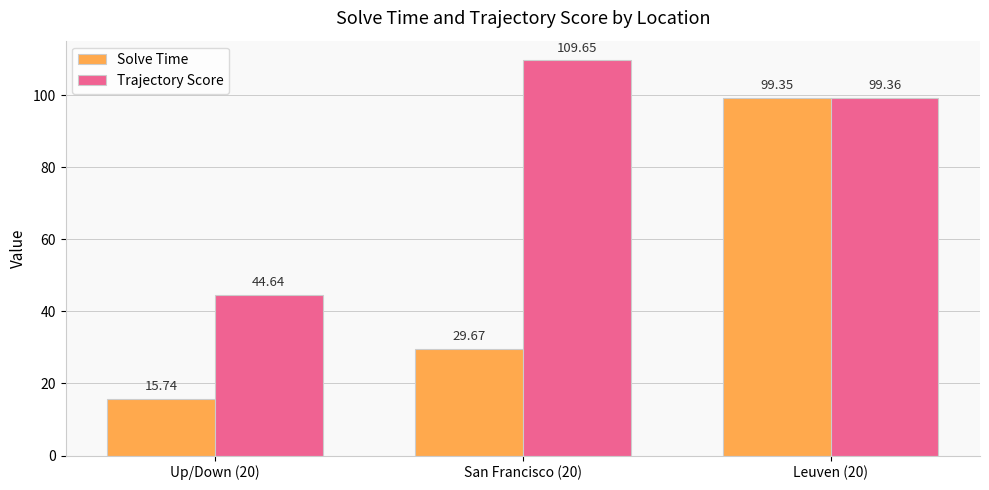

What is the label of the 3rd bar from the right?

Up/Down (20)